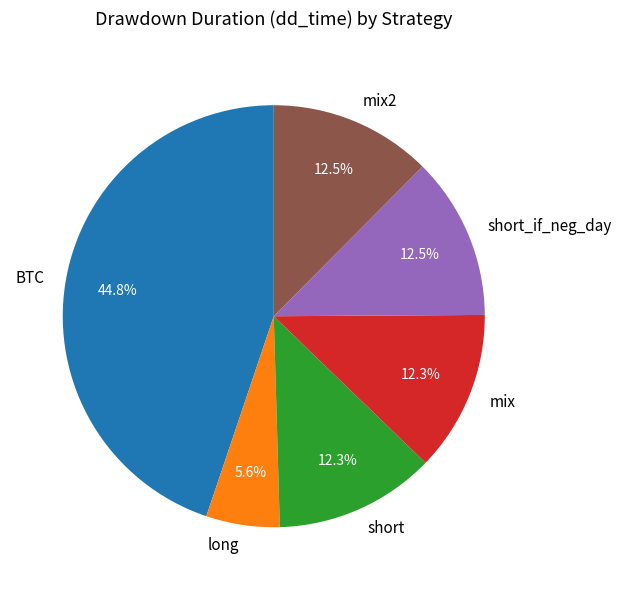

Combined, do BTC and short account for over 50%?

Yes